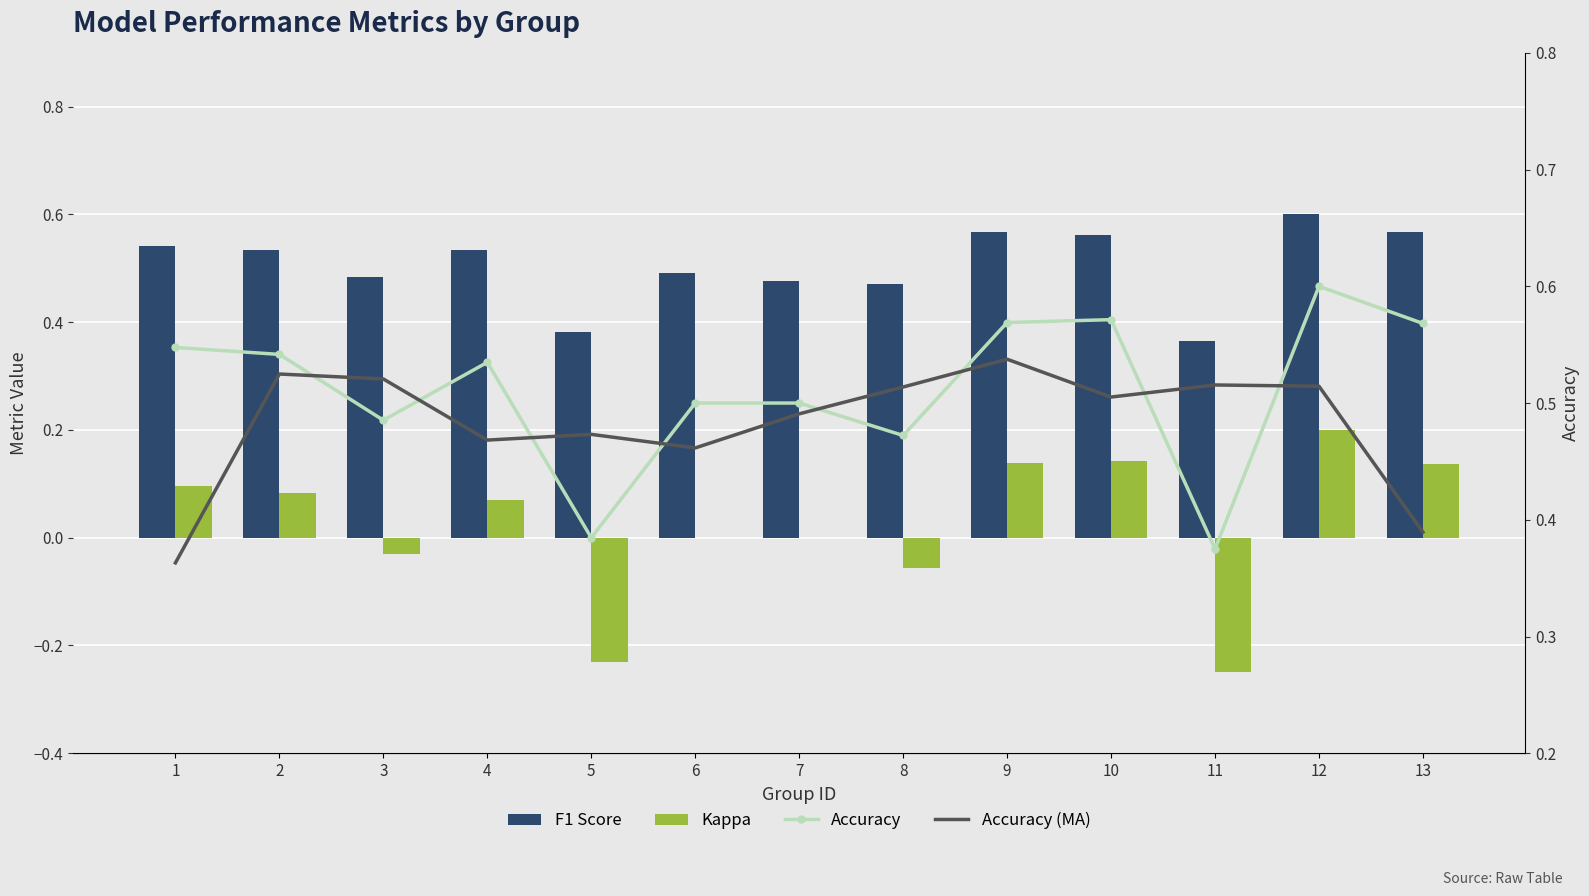

At how many categories does at least one series exceed 0?

13